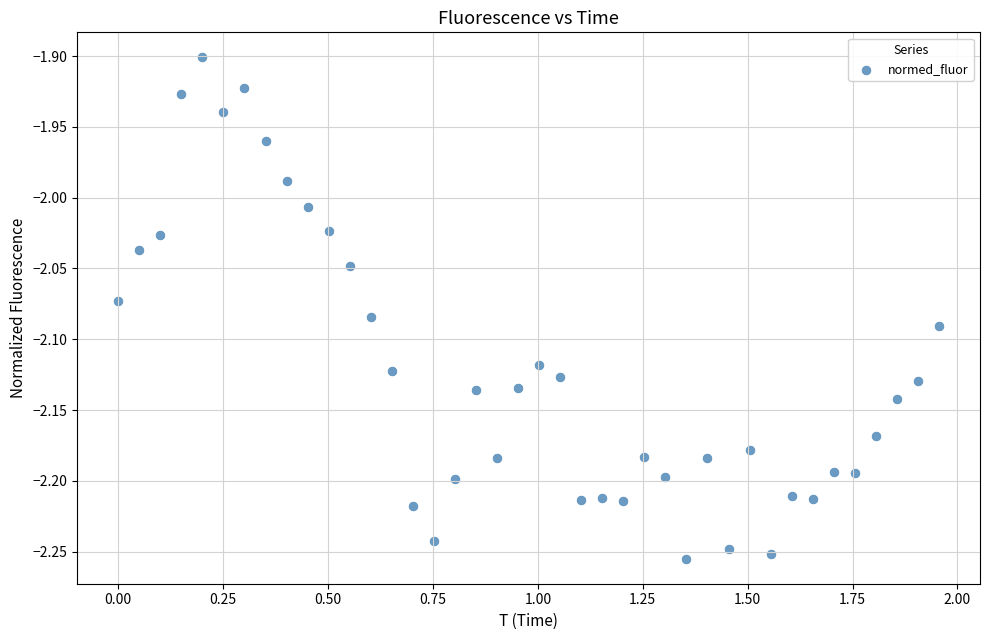

What is the range of X values (max minus min)?

2.0